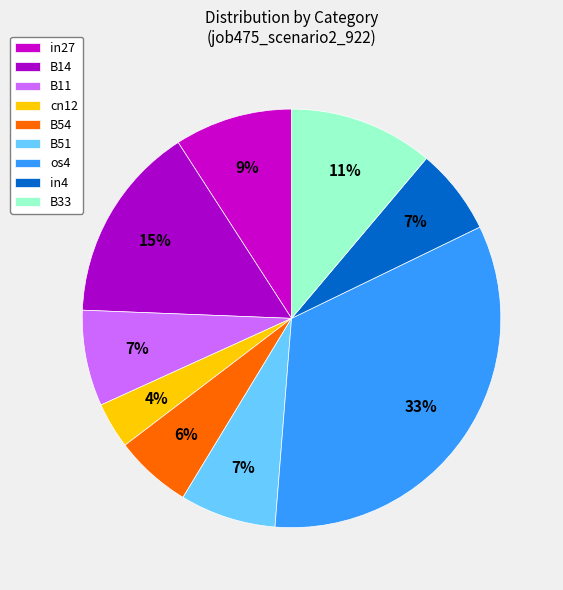

Rank the categories by value from highest to lowest.

os4, B14, B33, in27, B11, B51, in4, B54, cn12